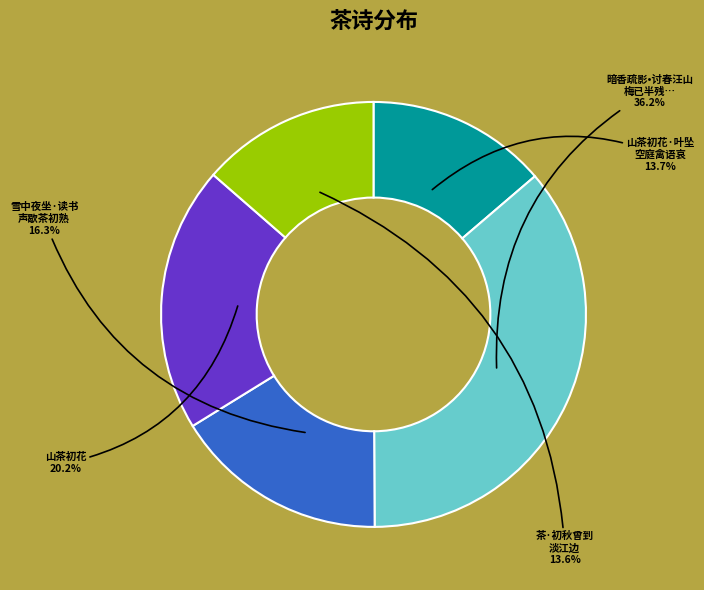

Is there a majority slice in this chart?

No